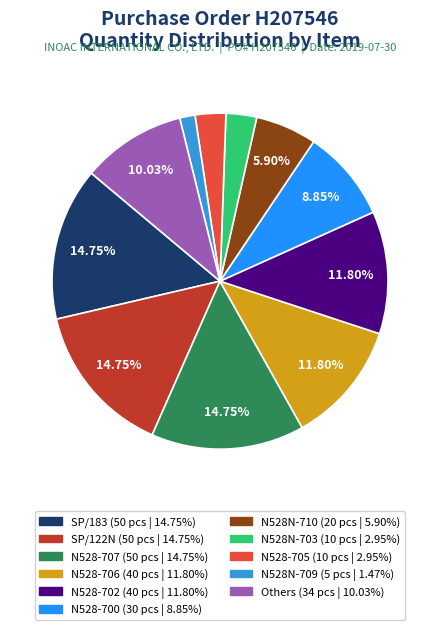

Is there a majority slice in this chart?

No